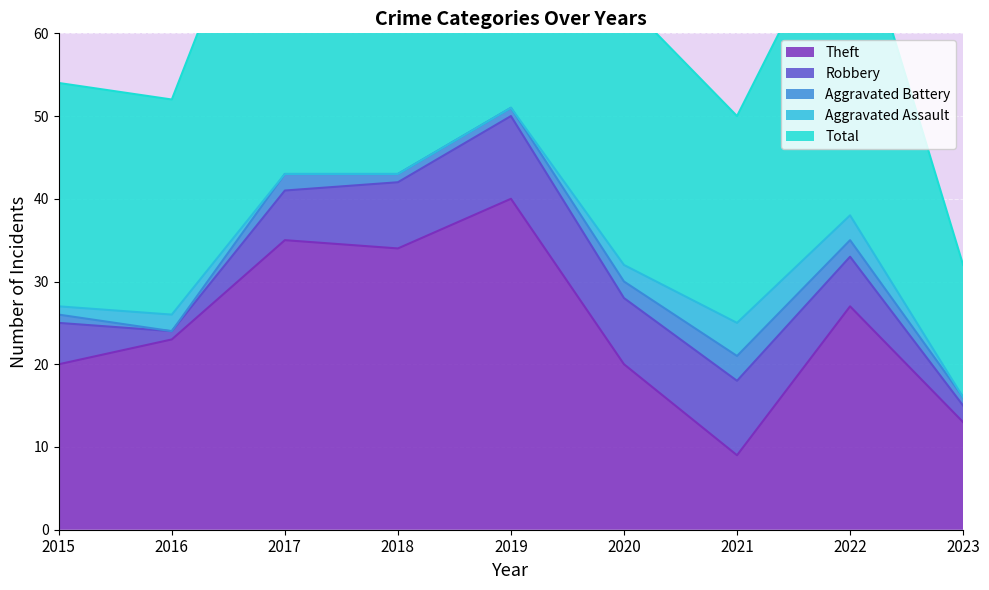

List the labels in order of Total value, largest first.

2019, 2017, 2018, 2022, 2020, 2015, 2016, 2021, 2023